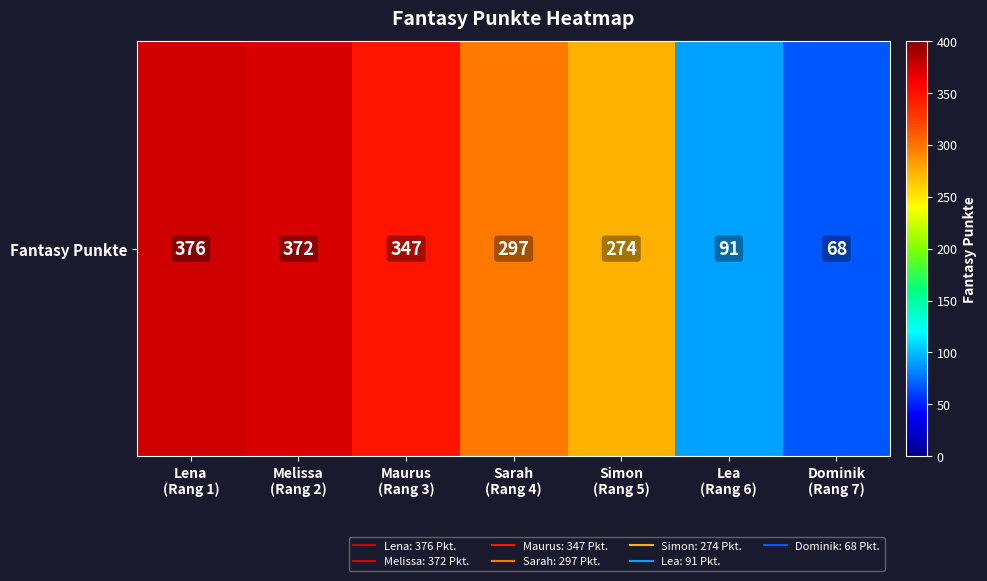

What is the maximum value shown in the chart?

376